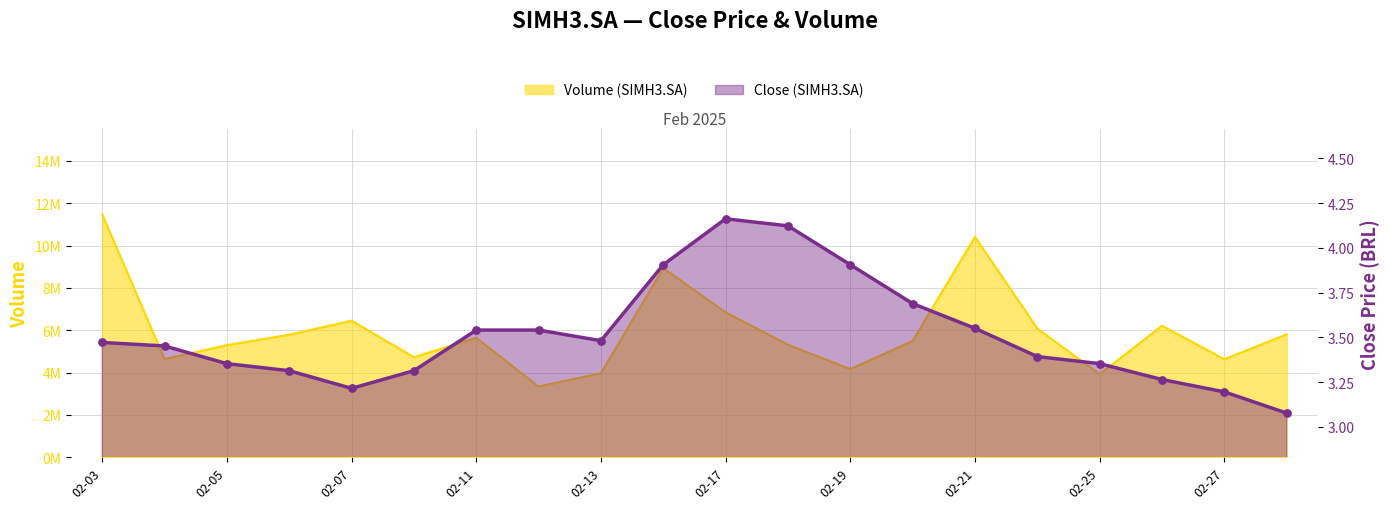

What is the total value across all series at 02-25?

3918303.4